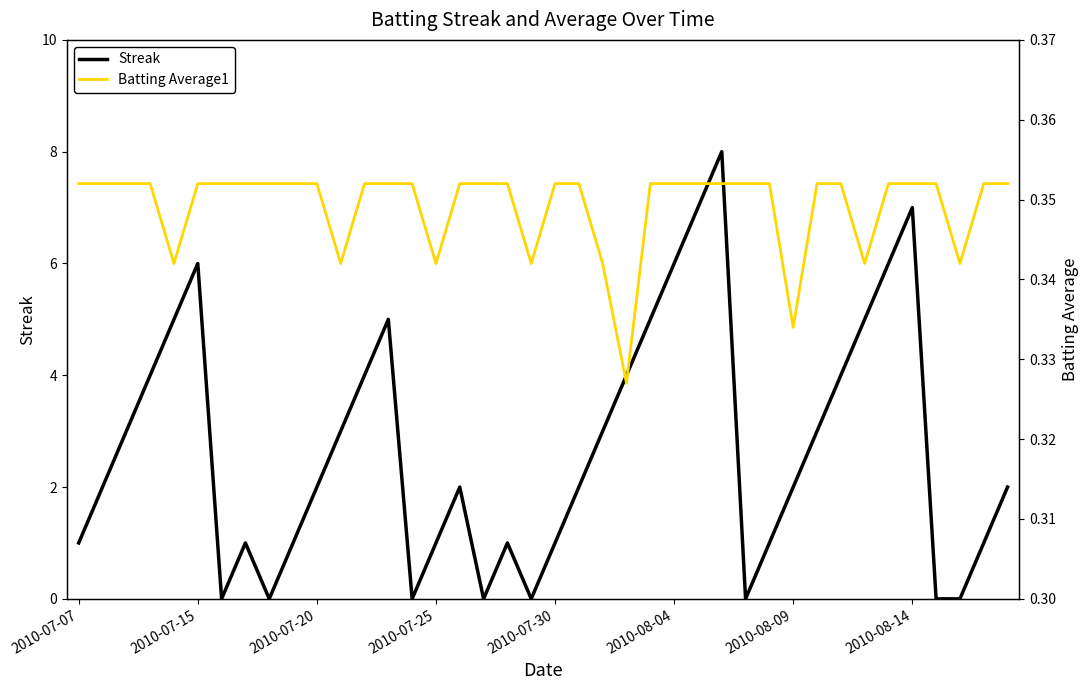

The value of Streak at 2010-07-25 is 1. True or false?

True